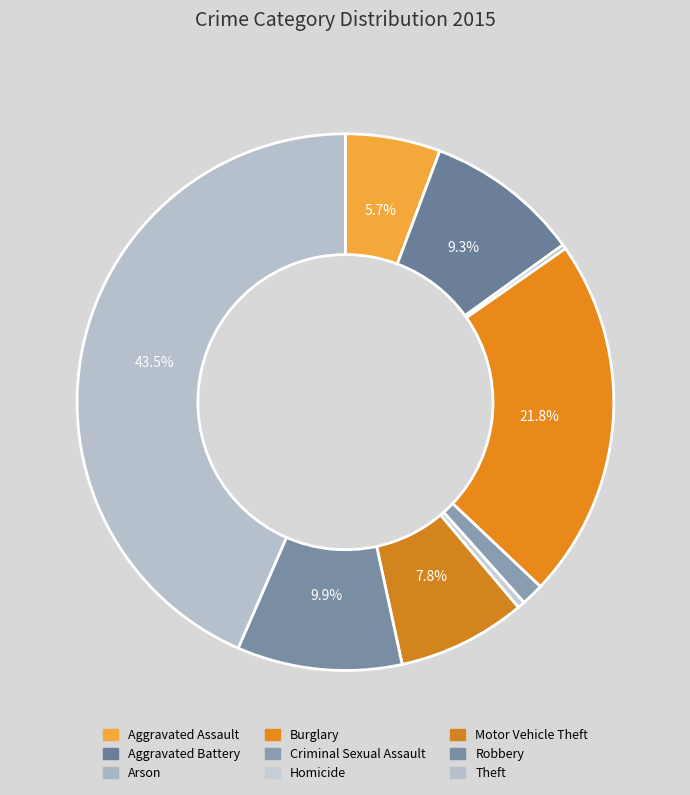

Combined, what portion of the pie is Burglary and Aggravated Assault?

27.5%